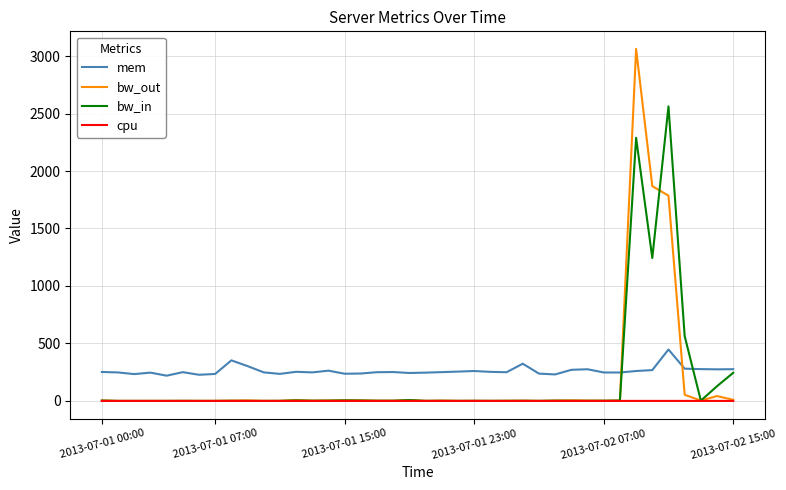

Which series has the largest range (max minus min)?

bw_out